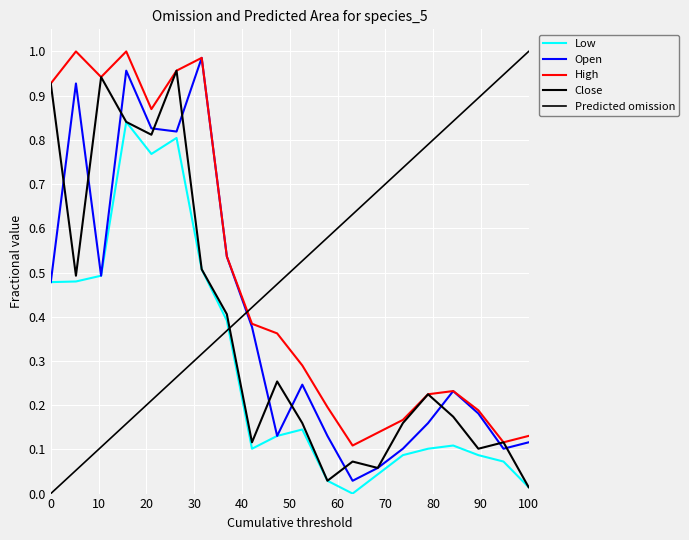

What is the value of the Close point at the 11th from the left?

0.2